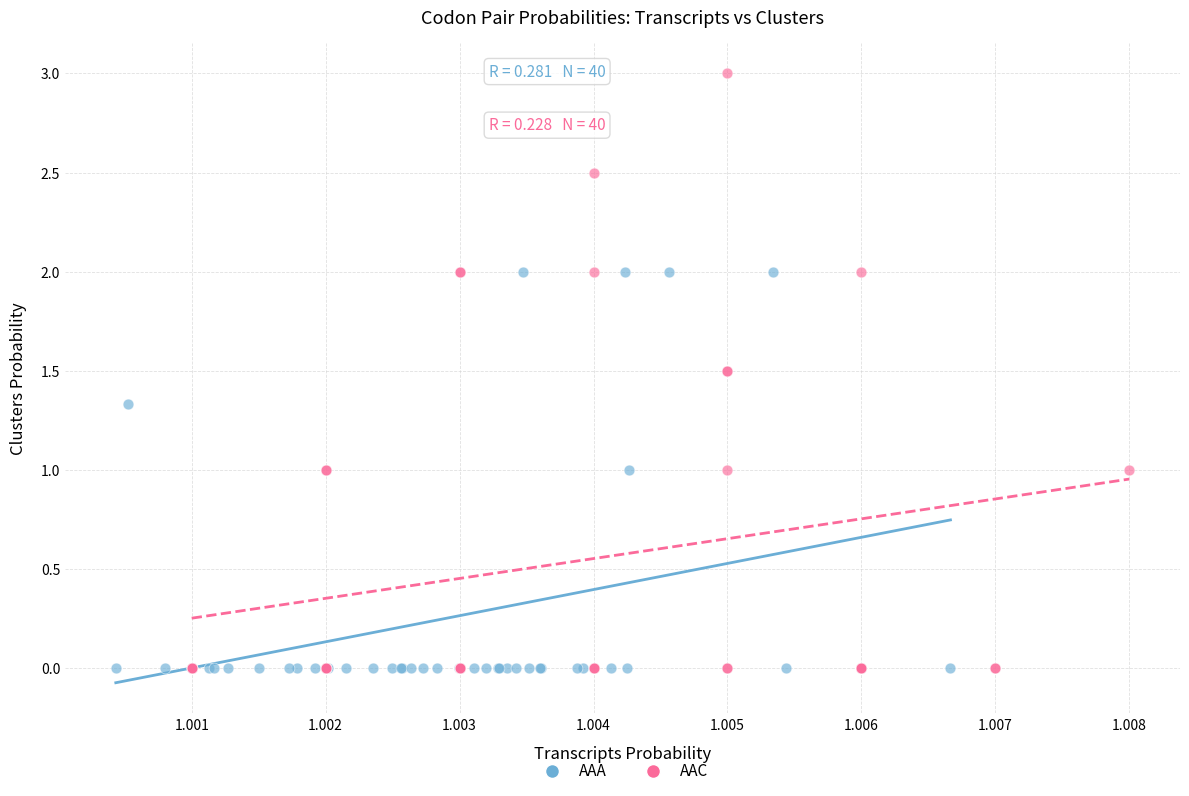

What are all the series names shown in the legend?

AAA, AAC